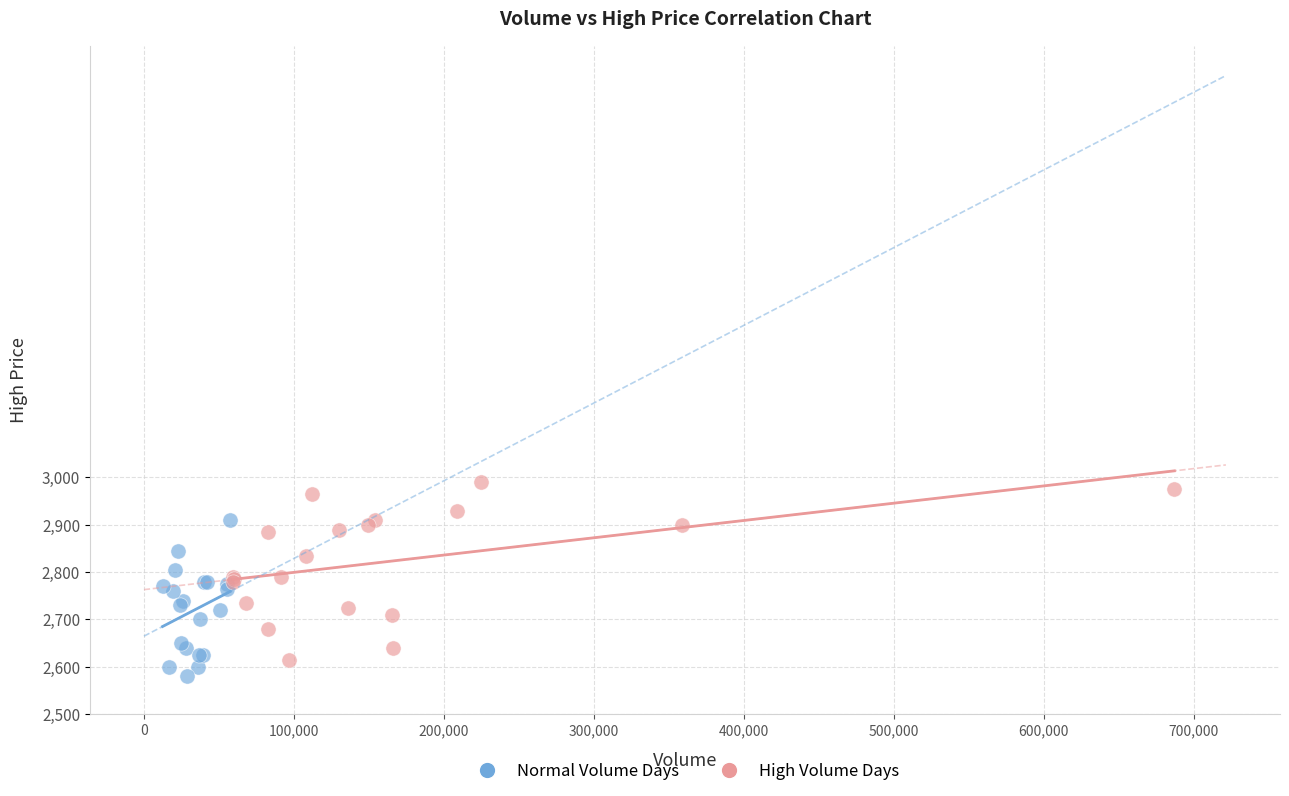

Which series contains the highest Y value?

High Volume Days